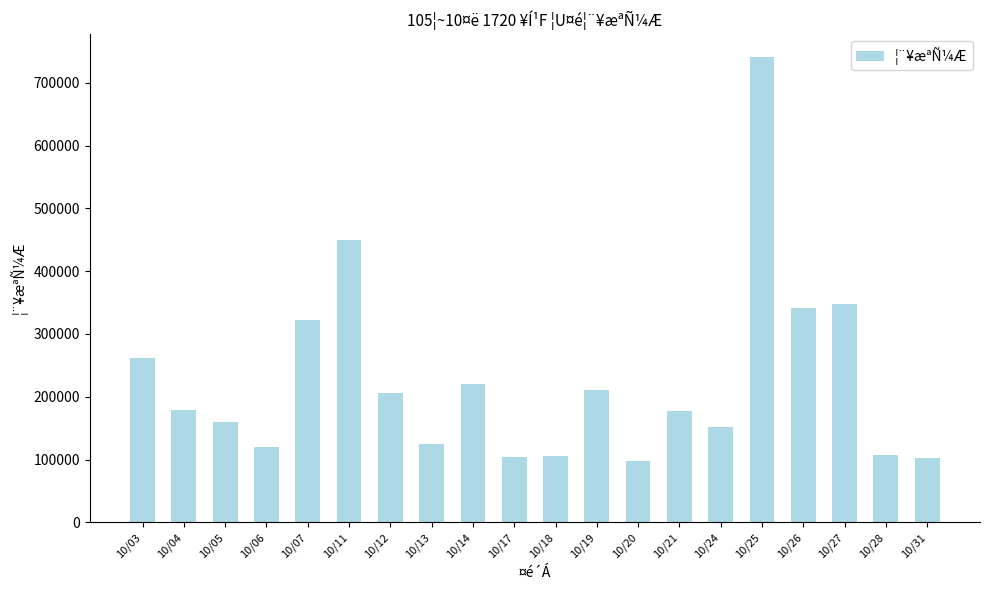

Are the bars horizontal?

No